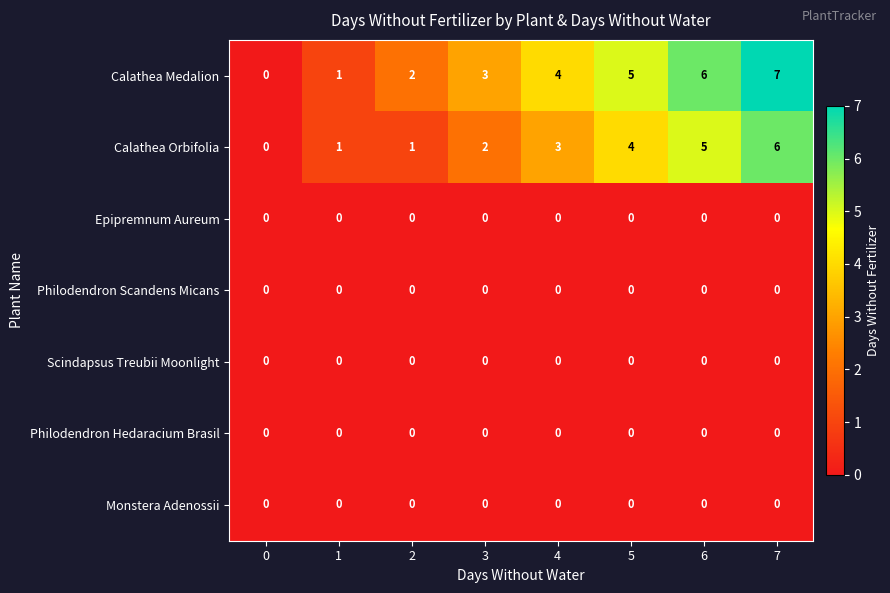

What is the total value across all series at 6?

11